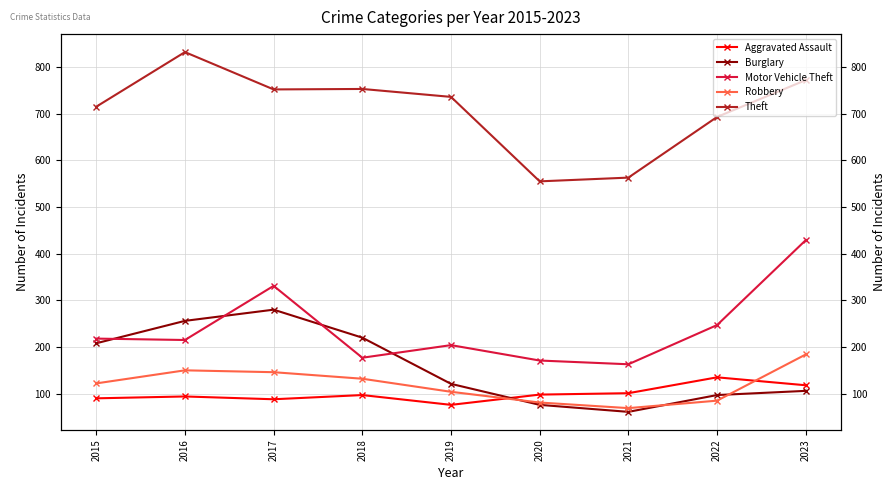

What is the average value of the Robbery series?

119